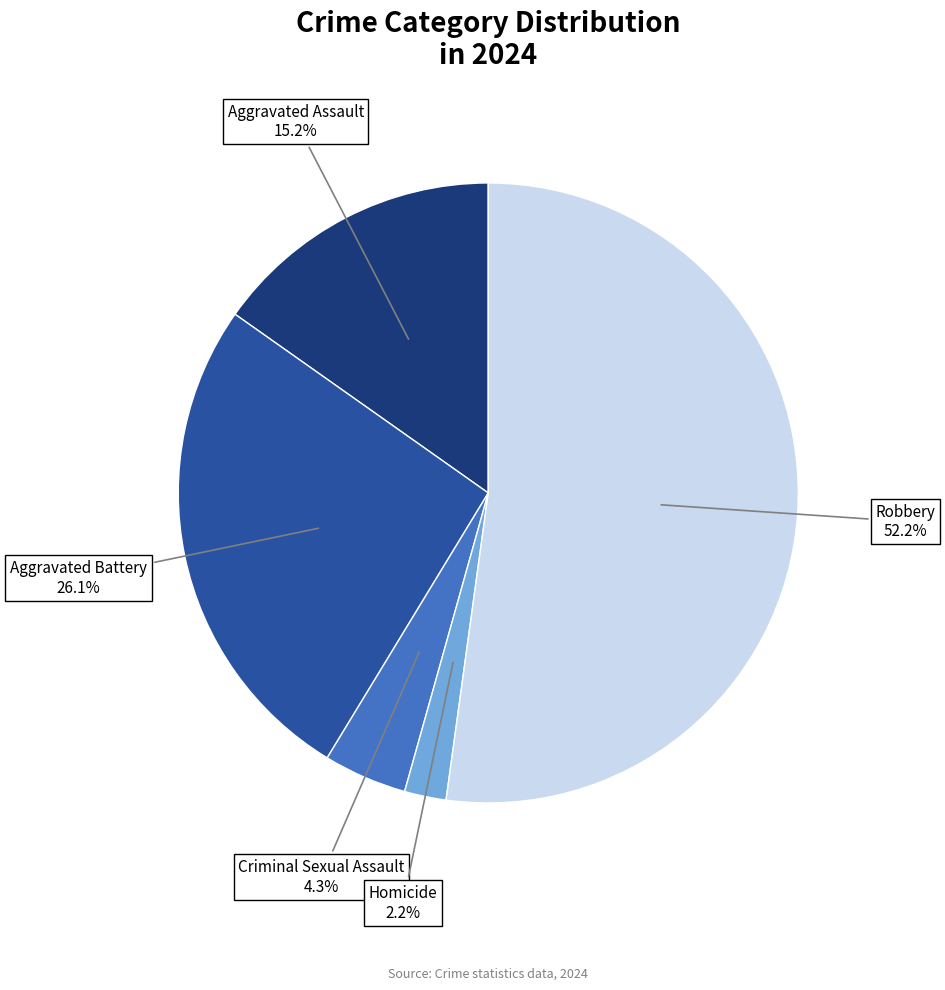

Which slice represents more than half of the pie?

Robbery